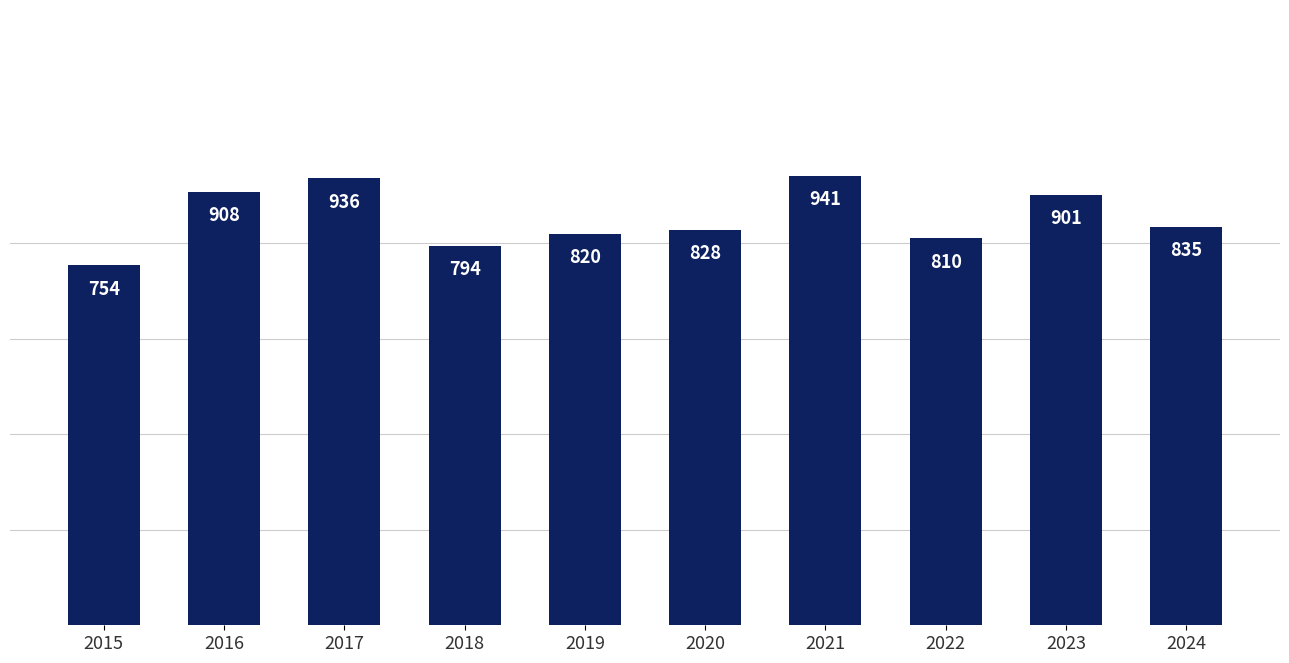

At which category does the chart reach its minimum across all series?

2015